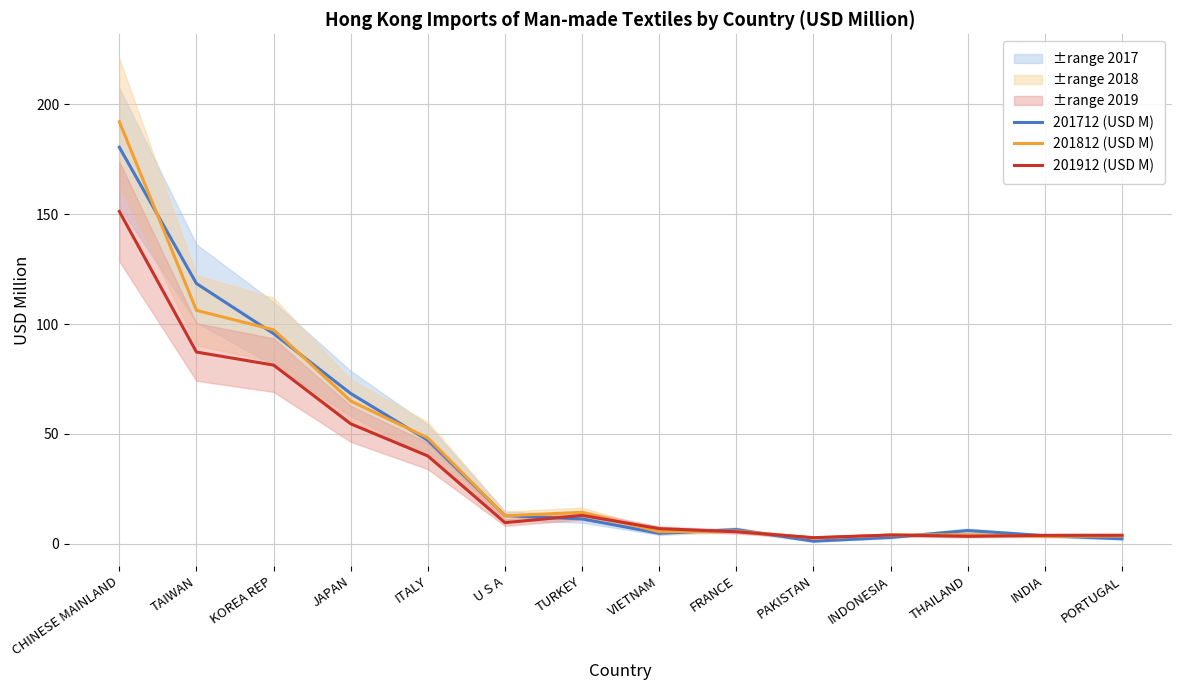

Reading left to right, extract all data points from this chart.

201712 (USD M): 180.5	118.4	95.6	68.4	47.1	12.8	11.3	4.7	6.4	1.1	2.9	6.0	3.6	2.2
201812 (USD M): 192.1	106.2	97.4	65.0	48.2	12.7	14.3	5.5	5.8	2.6	3.9	4.1	3.4	3.5
201912 (USD M): 151.2	87.2	81.3	54.6	39.9	9.6	12.9	6.9	5.5	2.8	4.0	3.4	3.8	3.9